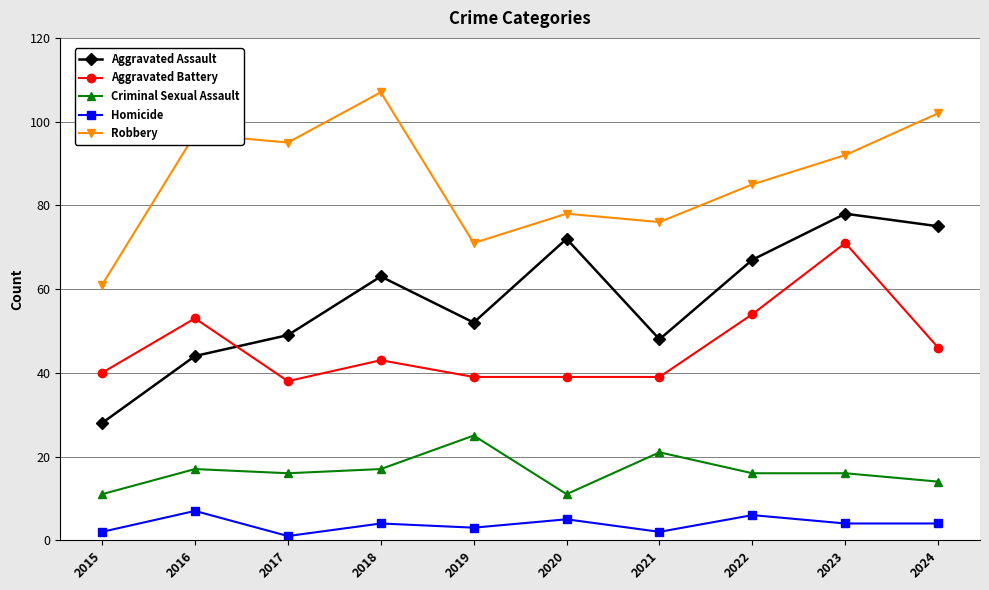

How many series are shown in this chart?

5